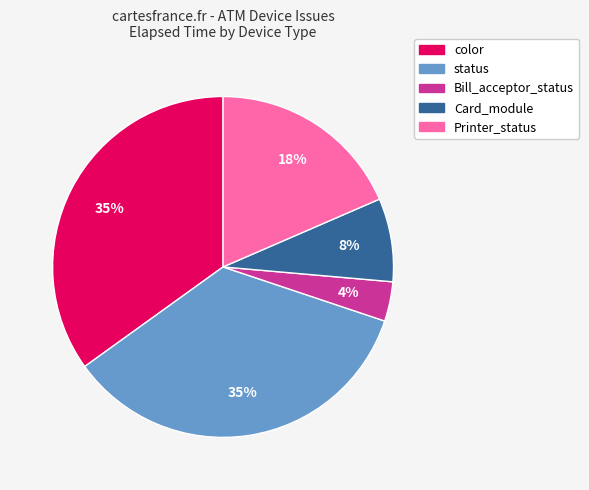

How many segments does this pie chart have?

5